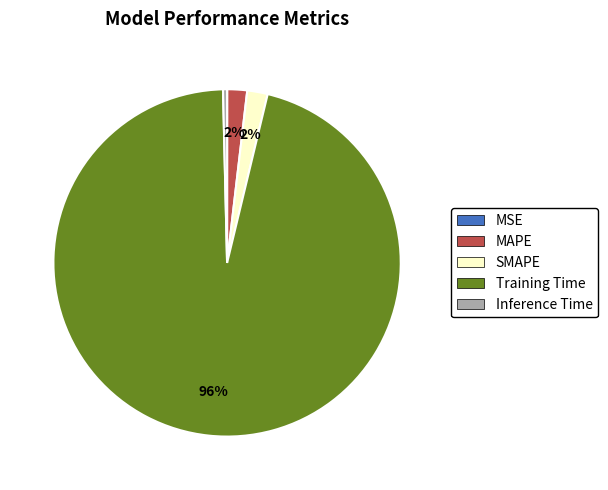

True or false: Training Time accounts for 89% of the total.

False